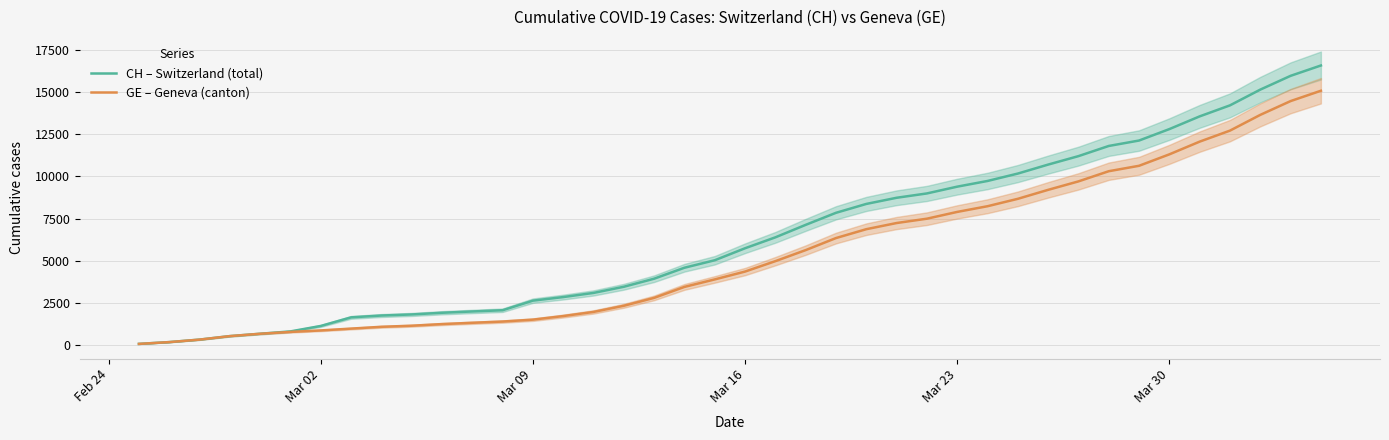

How many data points in GE are above 4359?

19